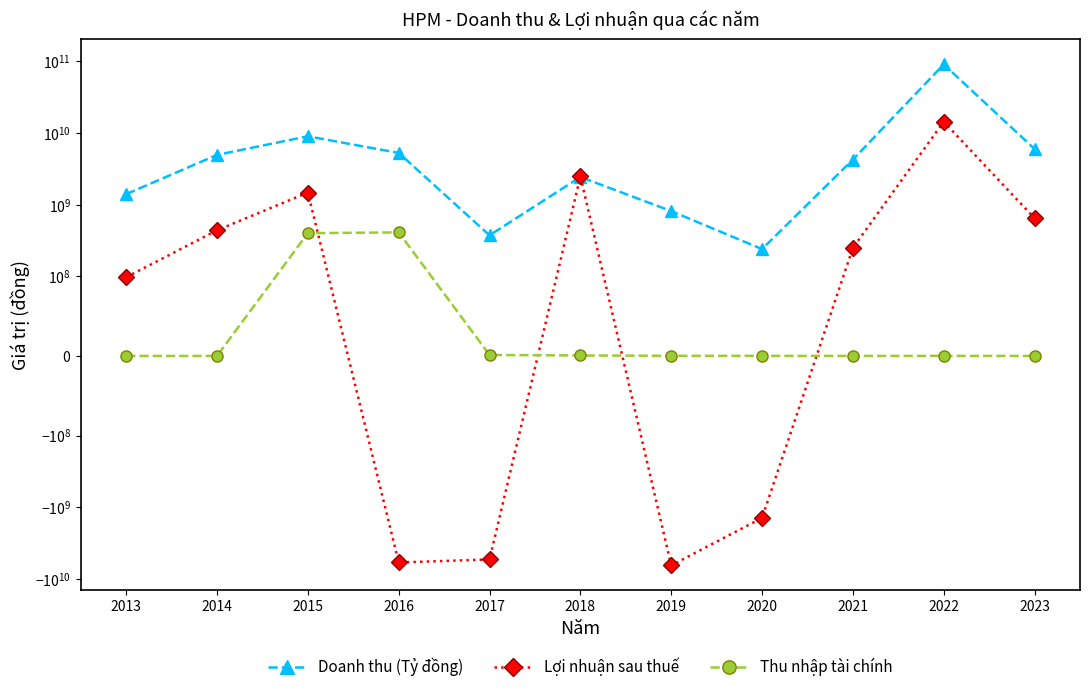

What is the average value of the Lợi nhuận sau thuế series?

55495700